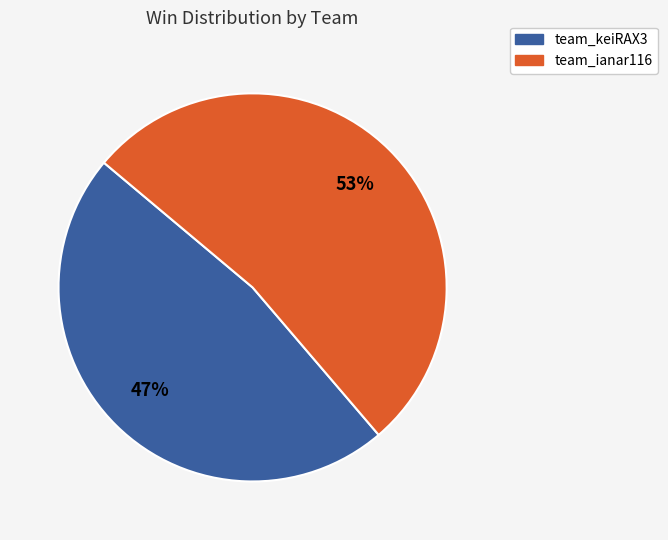

The team_ianar116 slice represents 45% of the pie. True or false?

False